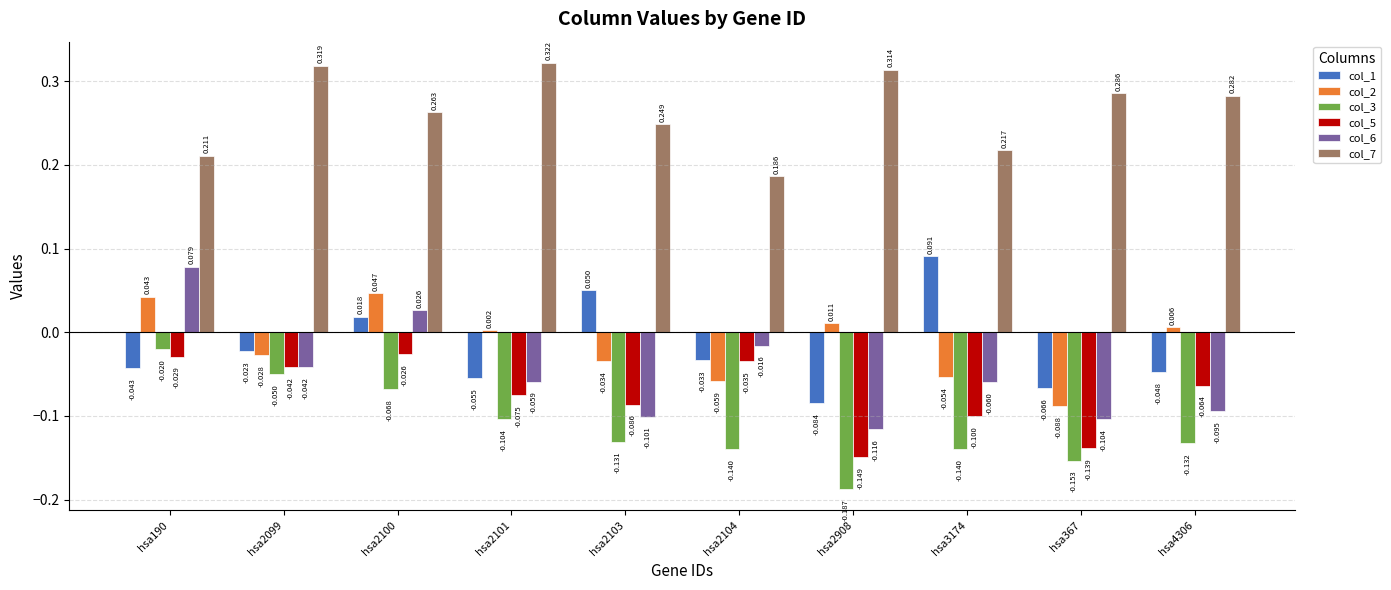

Does the chart contain stacked bars?

No